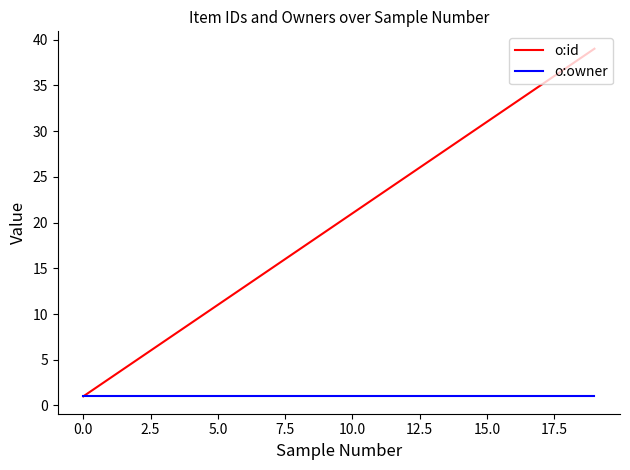

Which series has the largest range (max minus min)?

o:id